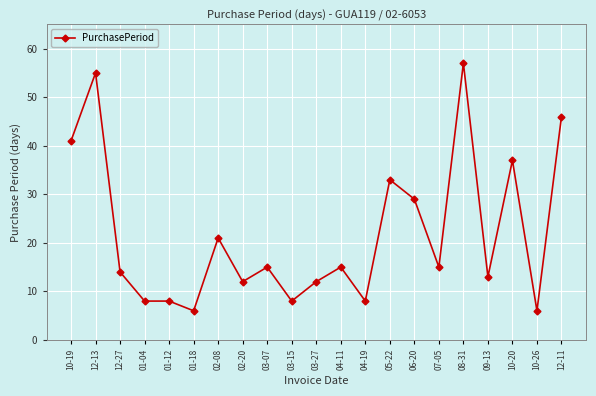

Reading right to left, transcribe all the data shown in this chart.

46	6	37	13	57	15	29	33	8	15	12	8	15	12	21	6	8	8	14	55	41